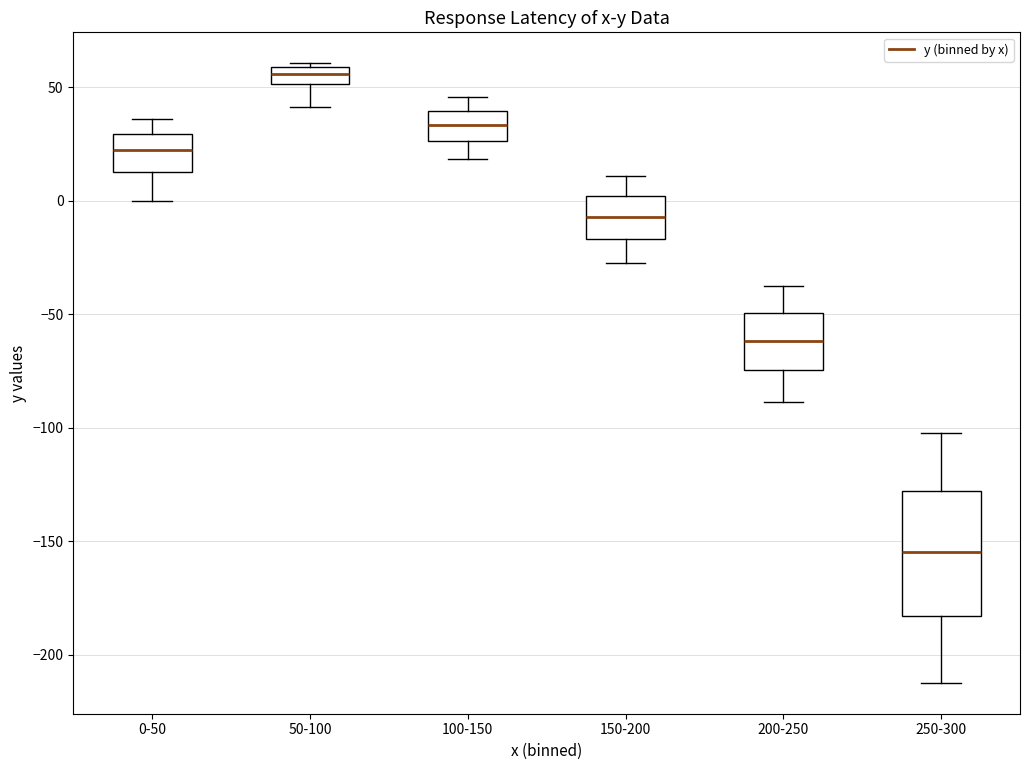

Where does the median line of the box for 0-50 sit on the y-axis? The values are not printed on the chart, so give them approximately, as read against the axis.

20